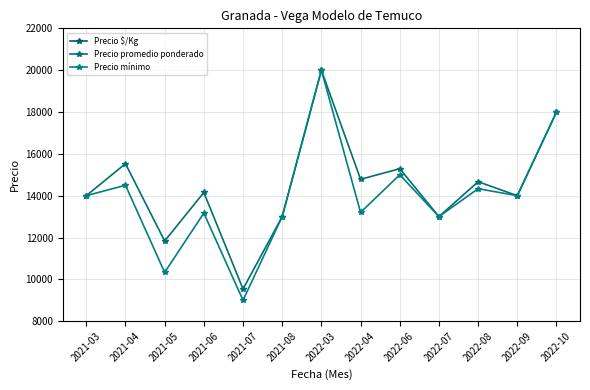

At which category does the chart reach its minimum across all series?

2021-07